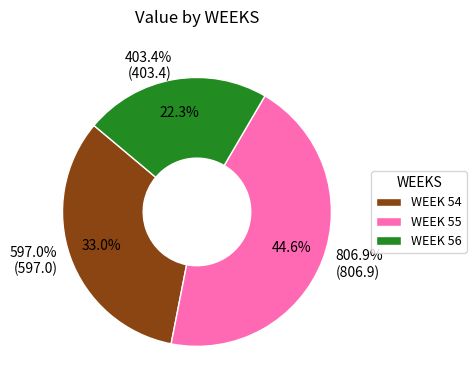

How many slices are in this pie chart?

3